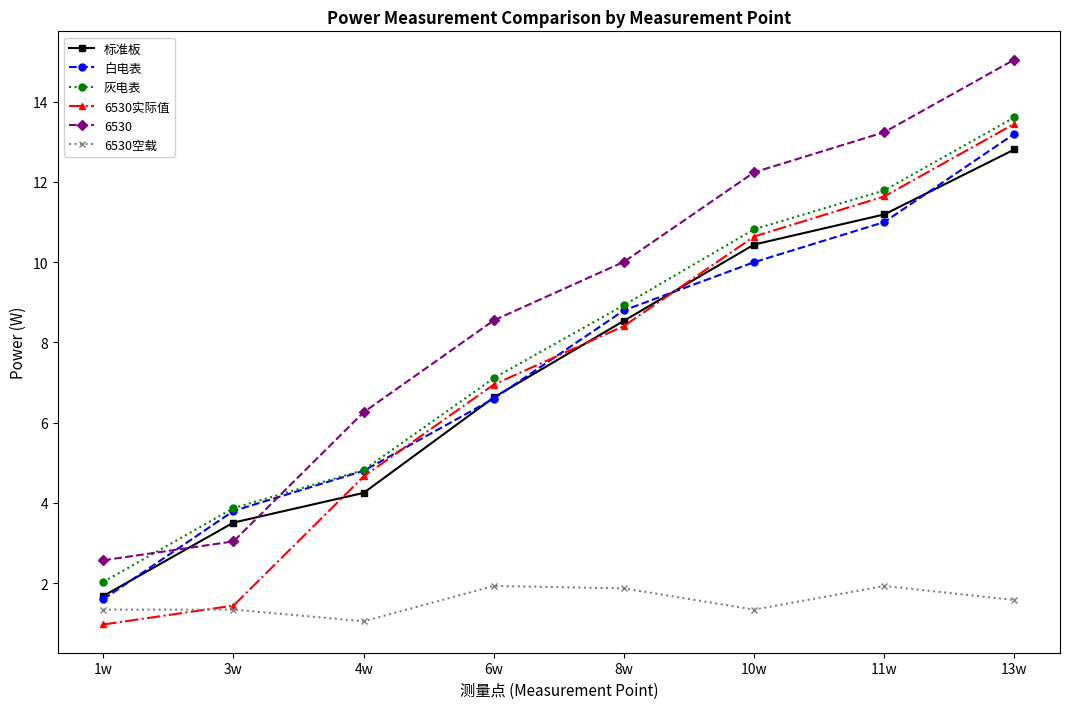

What are all the series names shown in the legend?

标准板, 白电表, 灰电表, 6530实际值, 6530, 6530空载